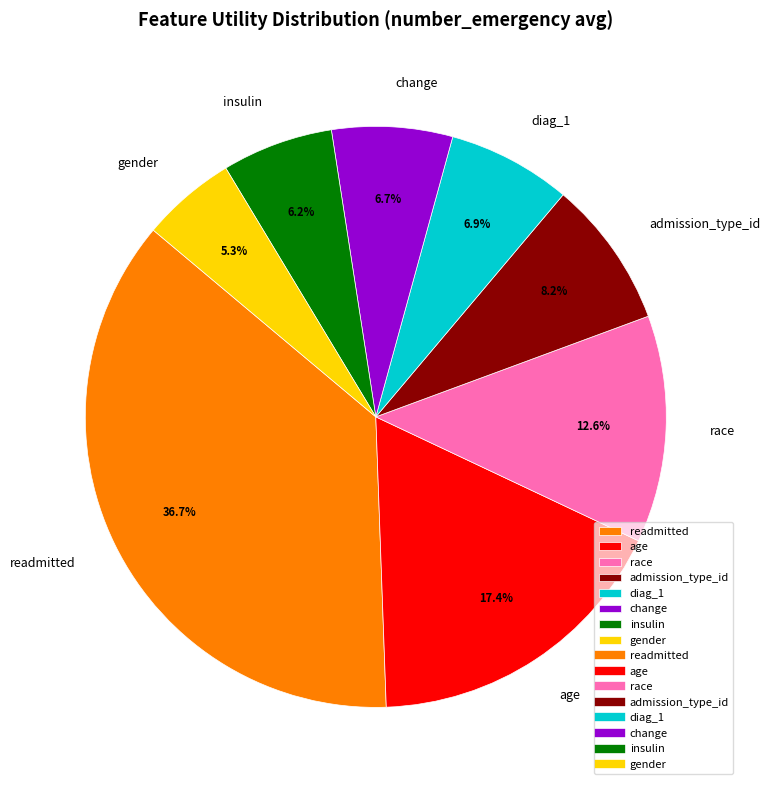

Which slice is the smallest?

gender